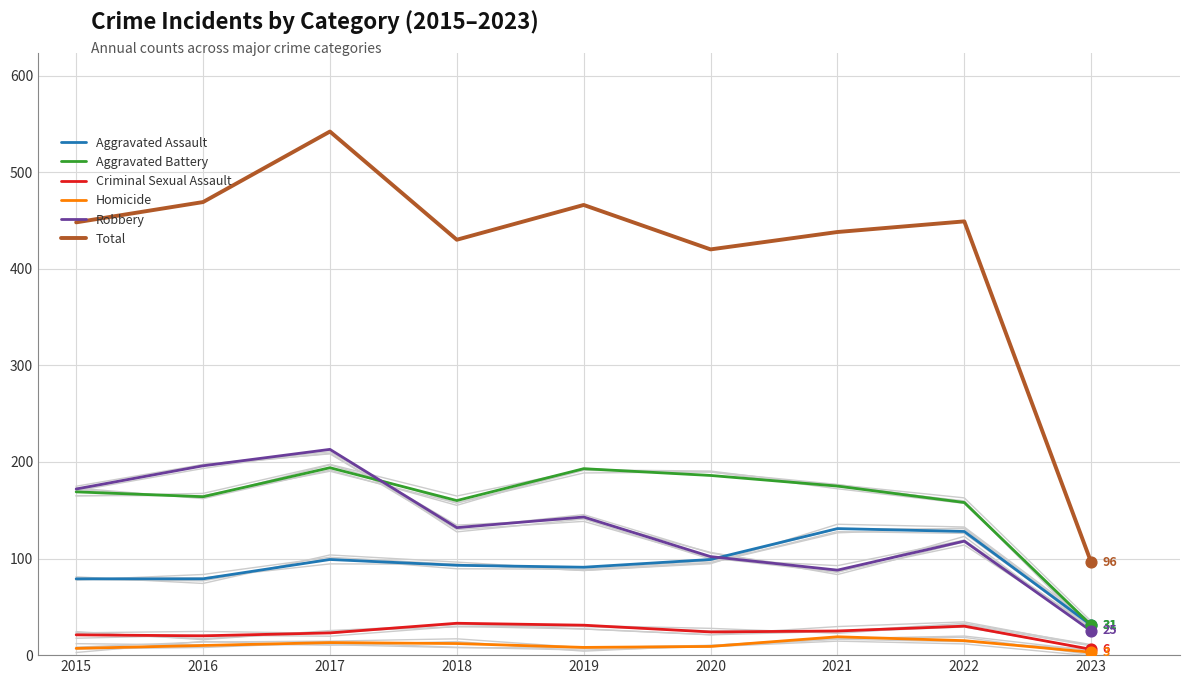

Which series has the largest total across all categories?

Total